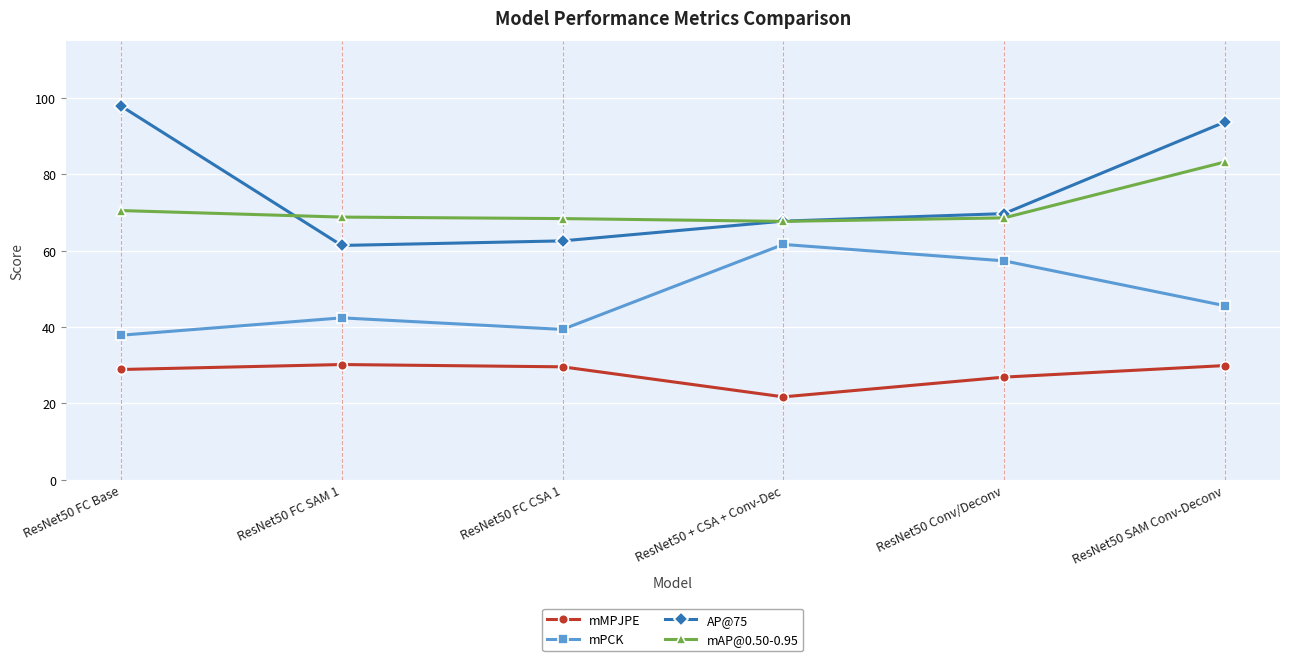

Does the chart have visible grid lines?

Yes